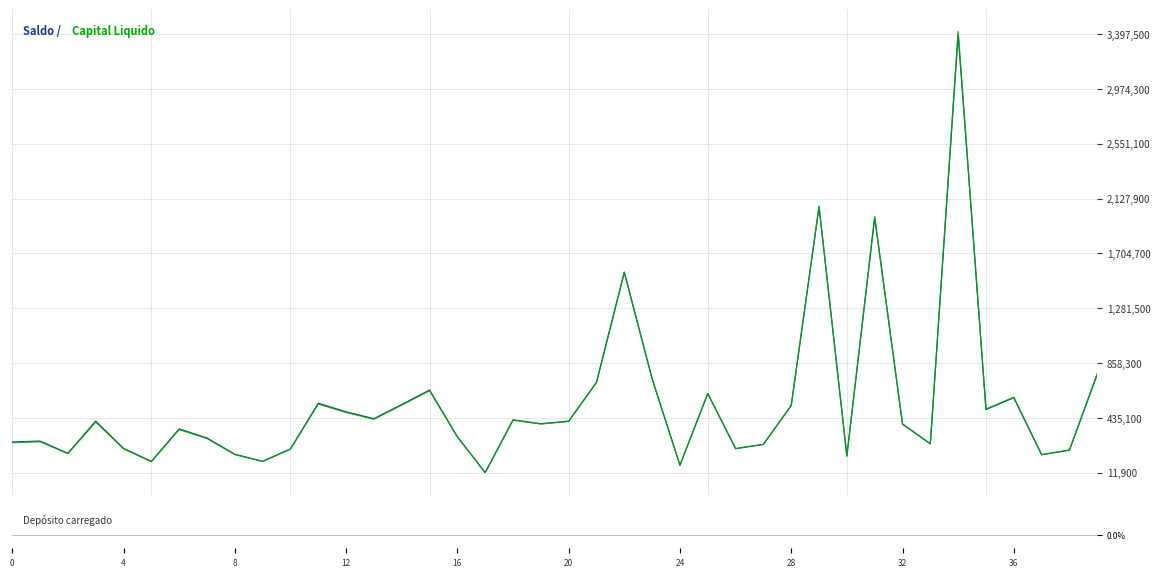

What is the greatest value displayed?

3418407.7